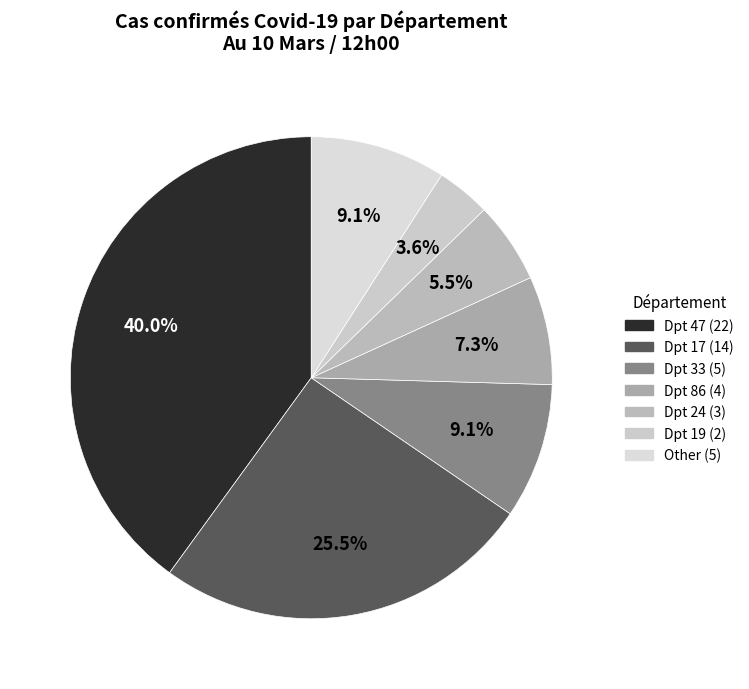

To the nearest percent, what is the average slice percentage?

14%